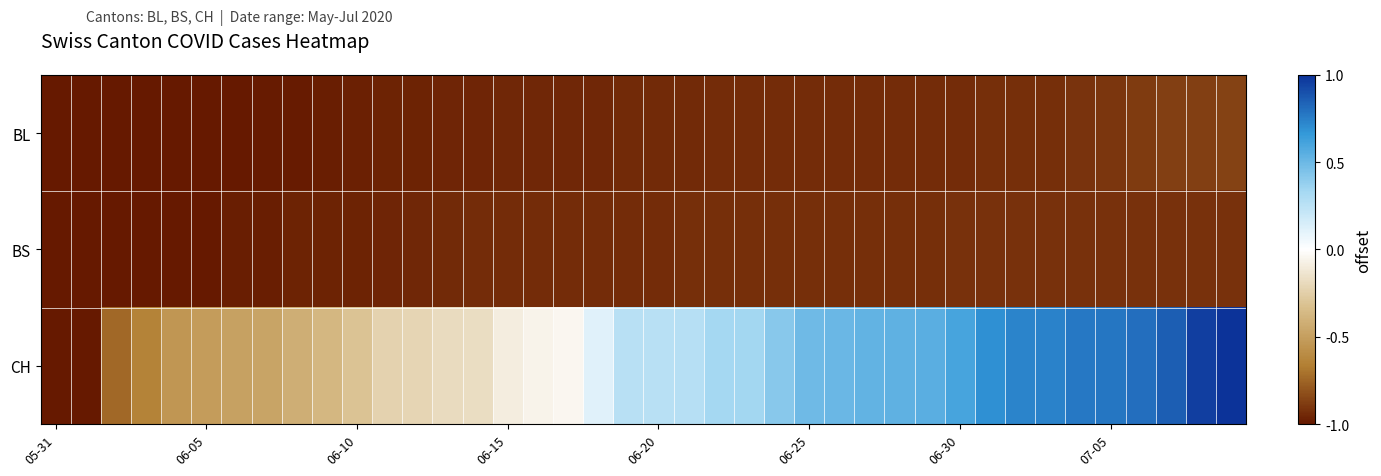

Which series has the largest range (max minus min)?

CH